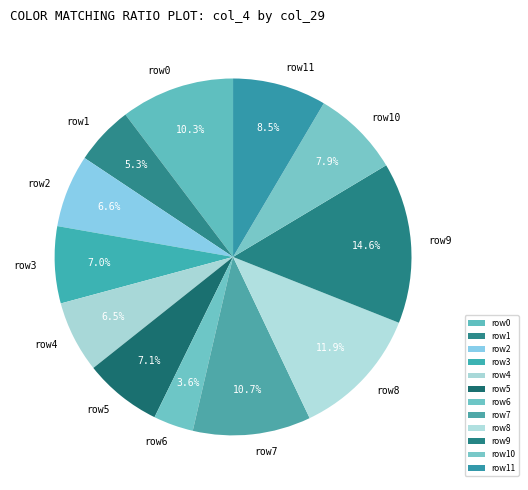

Does row9 account for over 50% of the chart?

No